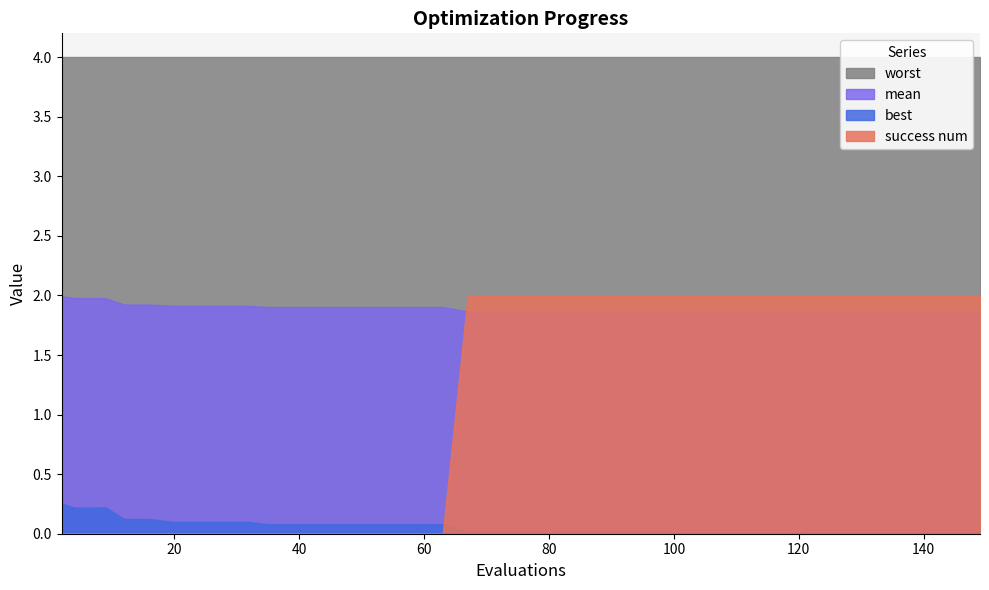

What is the sum of the best values at 39 and 121?

0.1